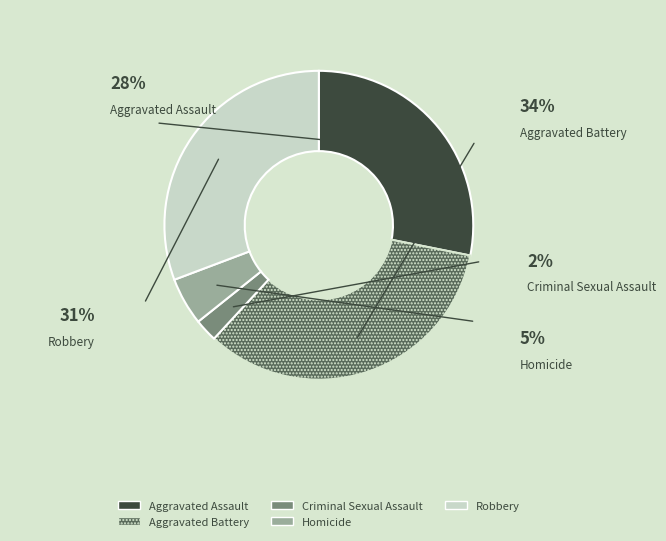

To the nearest percent, what is the difference between the Criminal Sexual Assault and Aggravated Assault slice percentages?

26%